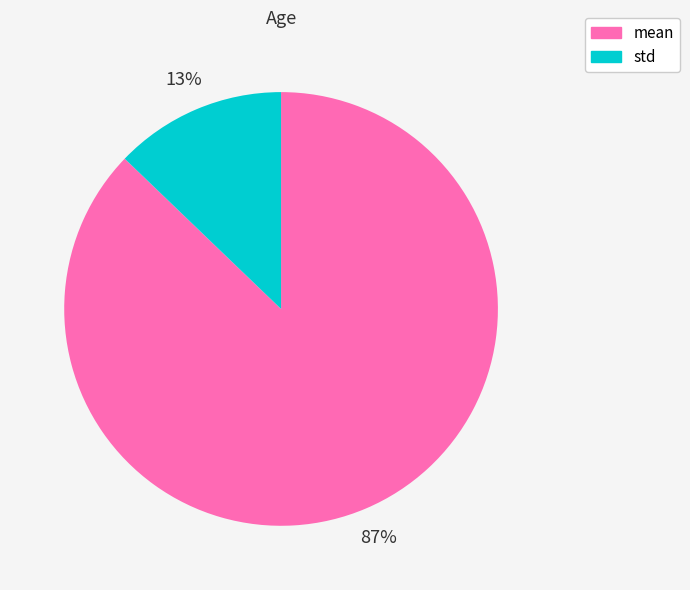

What is the majority slice?

mean